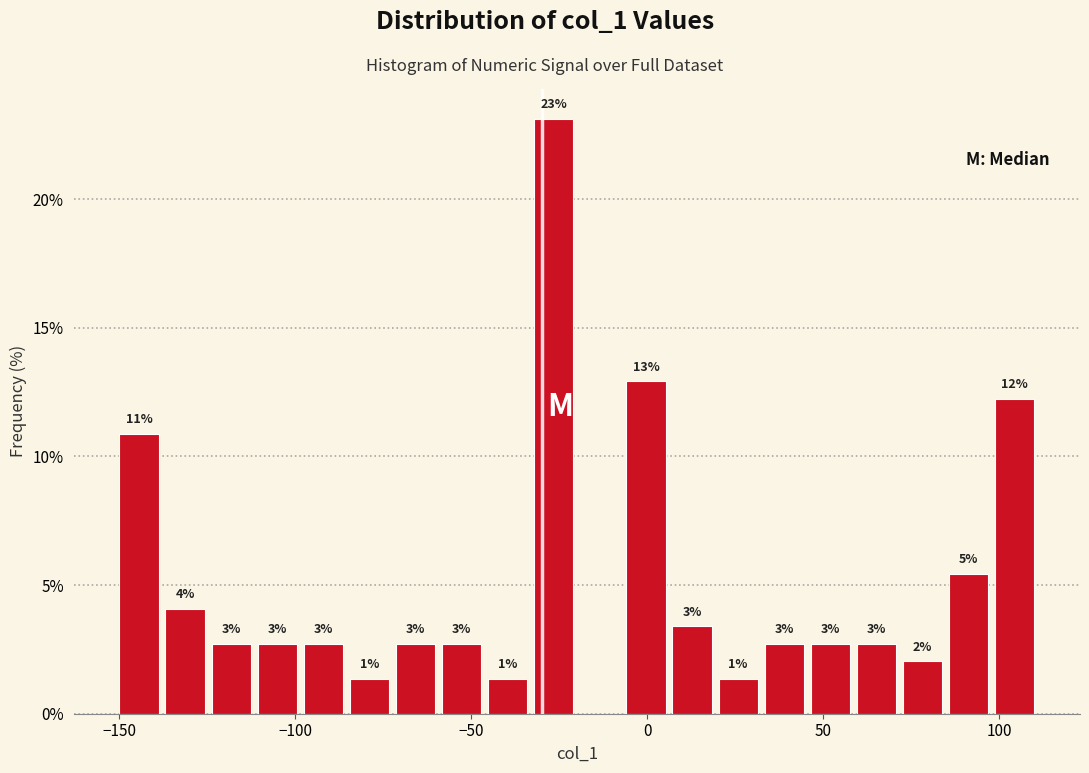

Read against the x-axis, roughly where is the centre of the tallest bar?

-25